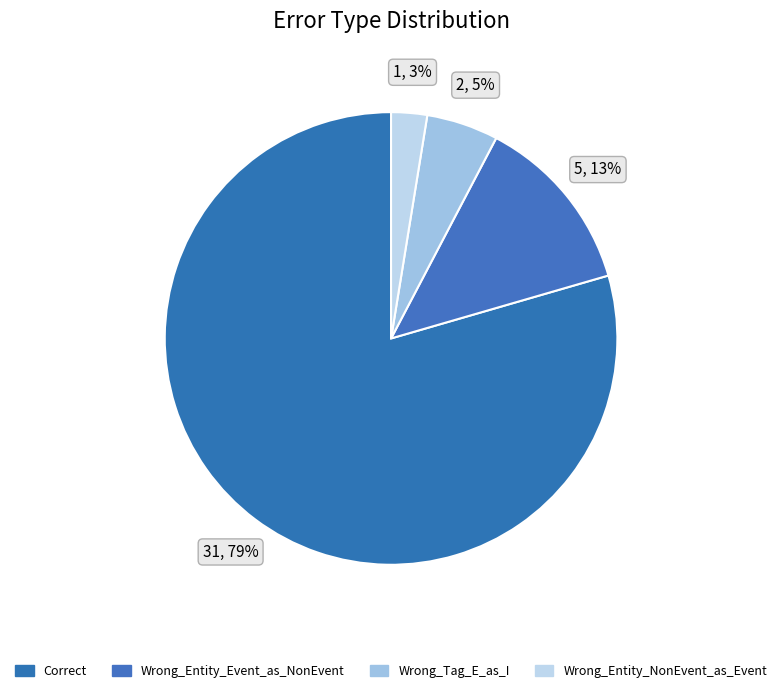

Is there any slice that represents more than half of the pie?

Yes